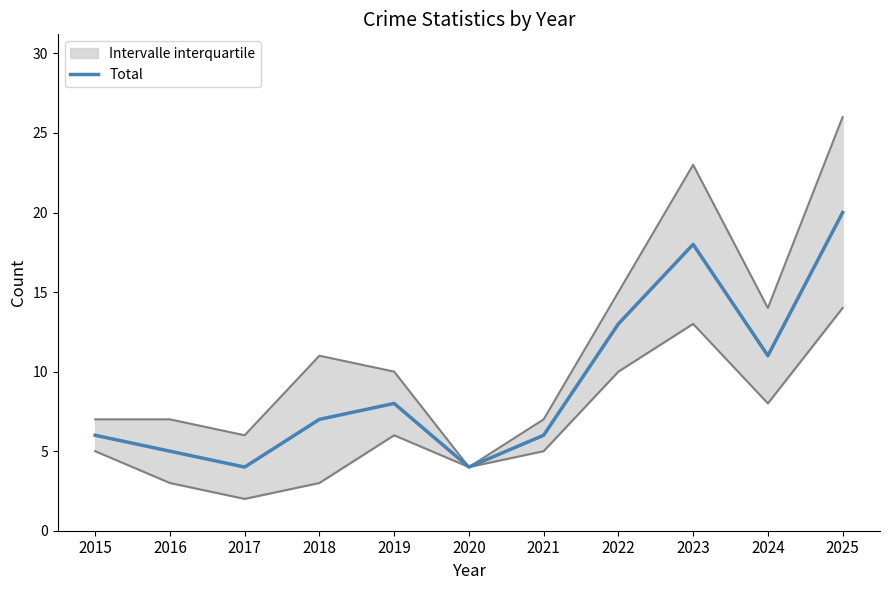

What is the change in value from 2019 to 2023?

+10